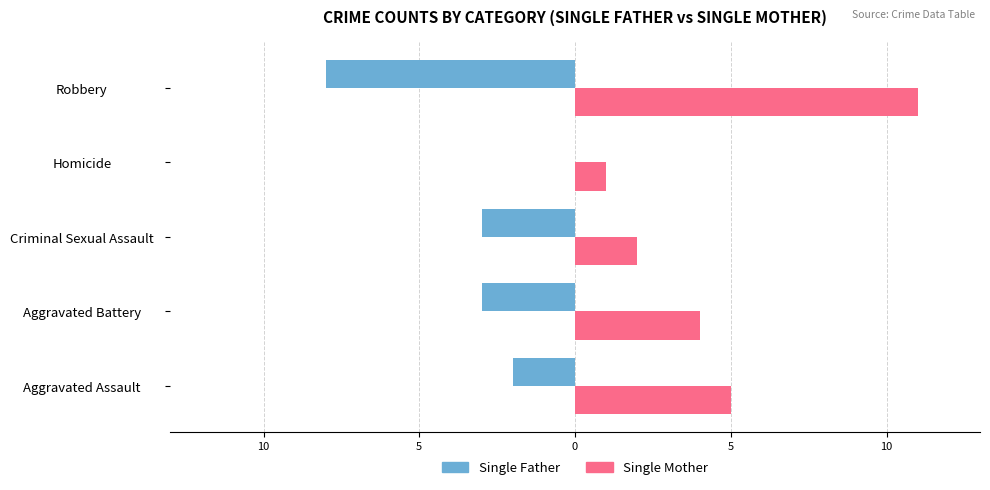

What are all the series names shown in the legend?

Single Father, Single Mother